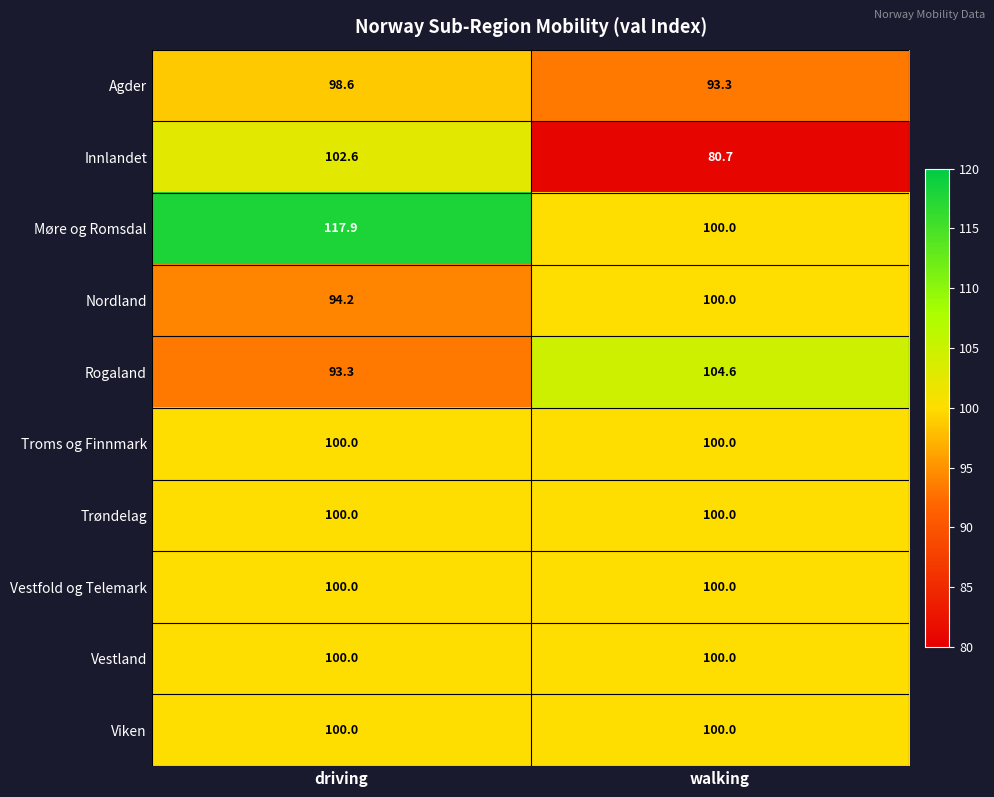

Is it true that Viken equals 100.0 at driving?

True